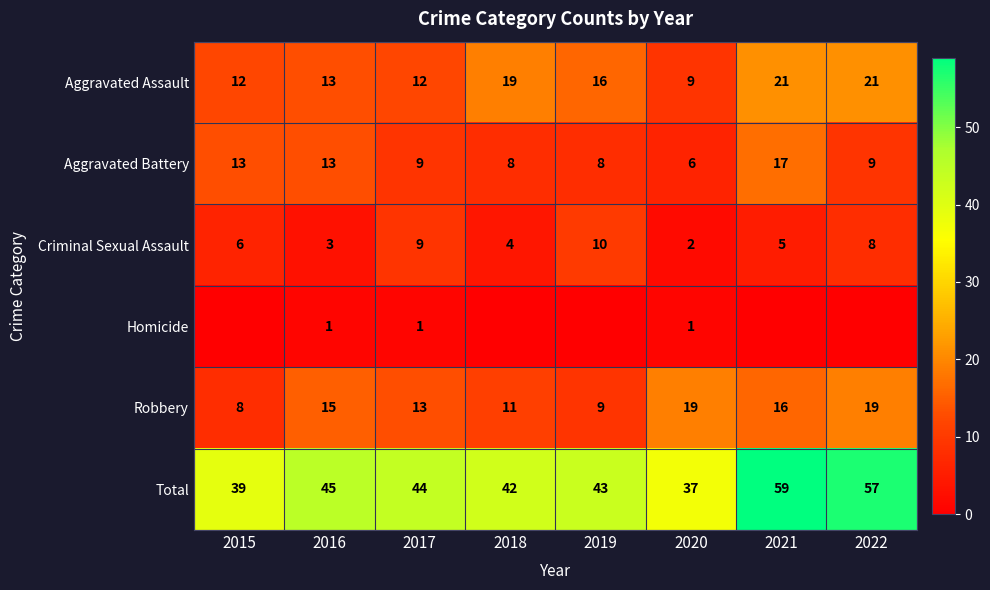

Read the Aggravated Battery value at 2015, to the nearest 5.

15